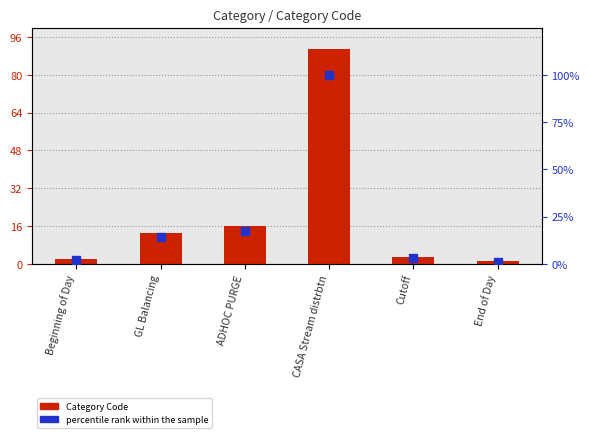

Which series has the widest spread of Y values?

percentile rank within the sample